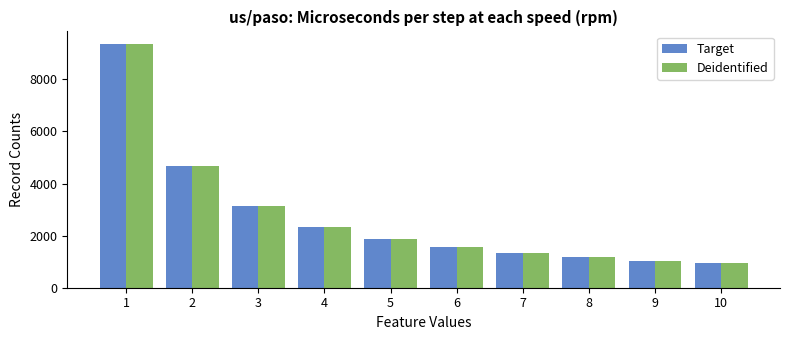

Which series changed the most between 3 and 4?

Target